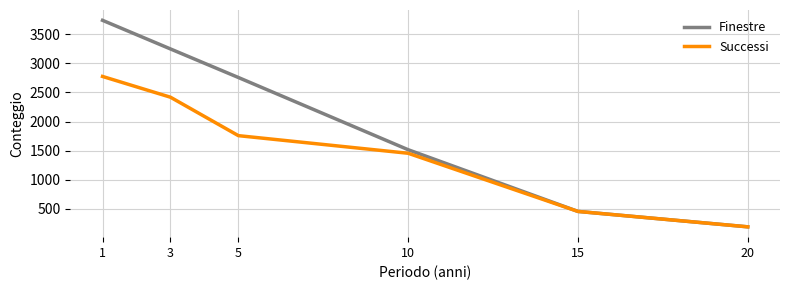

Which category has the lowest value in the Successi series?

20